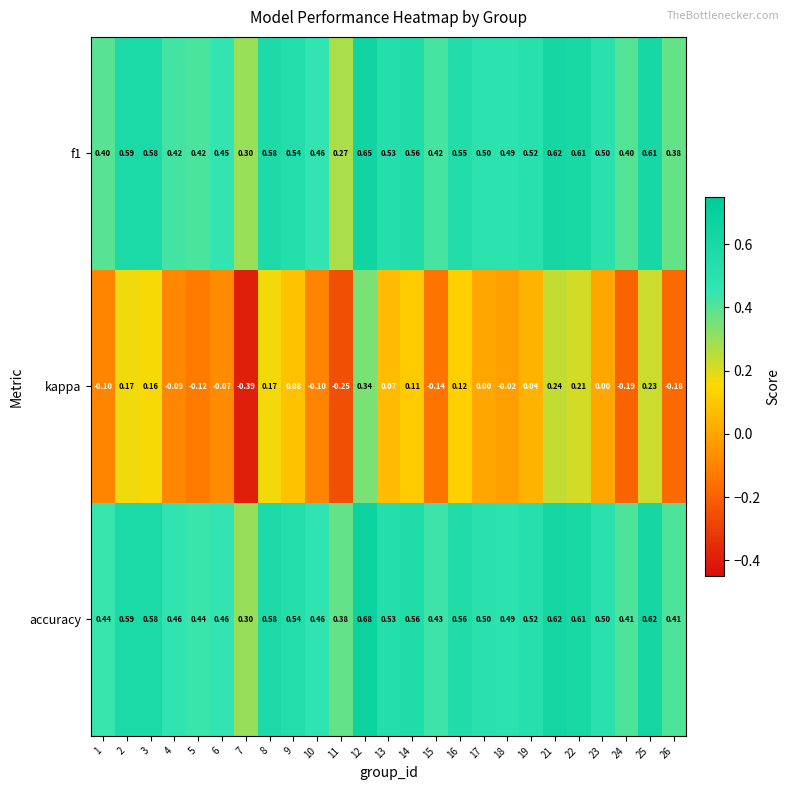

Is the value of kappa at 19 greater than the value of accuracy at 10?

No